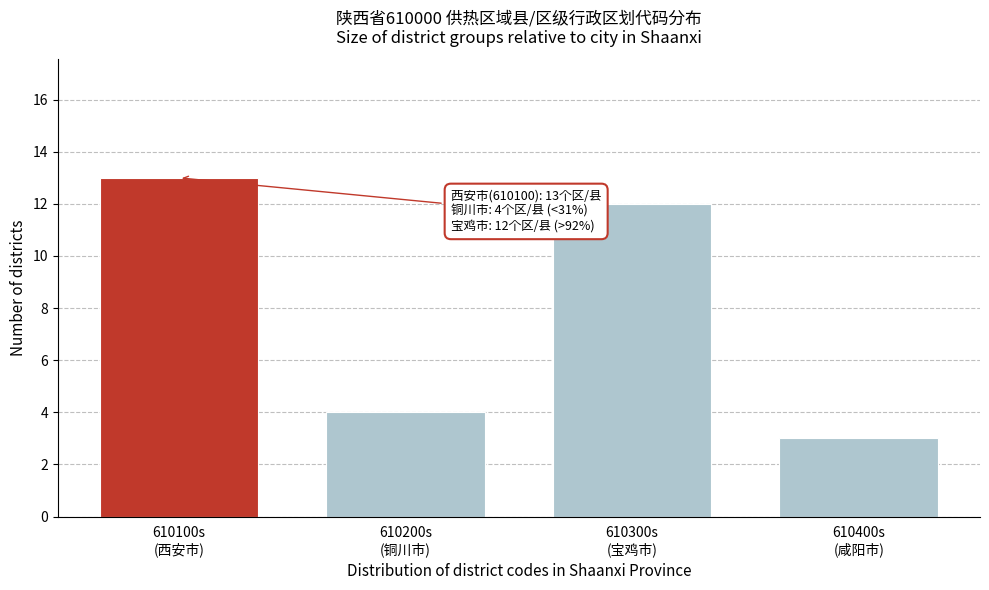

Reading left to right, transcribe all the data shown in this chart.

13	4	12	3